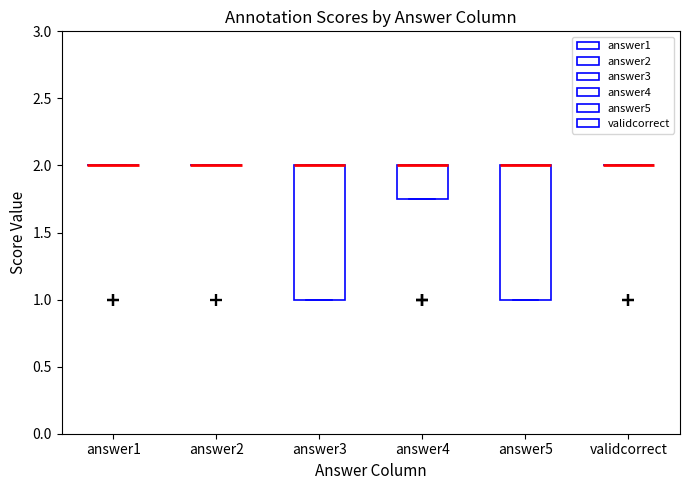

Where is the upper edge of the box for answer4 on the y-axis? The values are not printed on the chart, so give them approximately, as read against the axis.

2.00